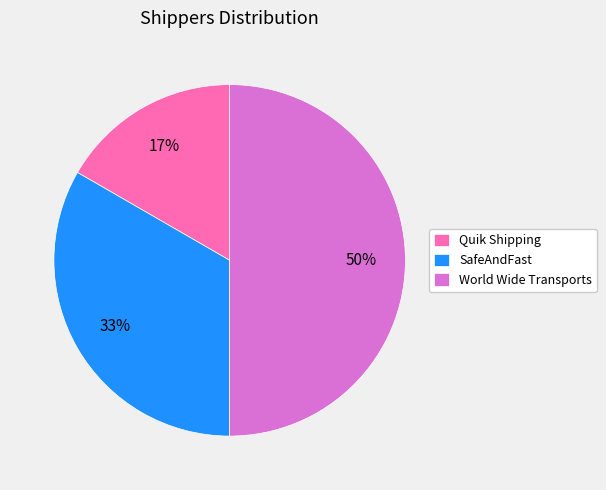

Does SafeAndFast account for over 50% of the chart?

No